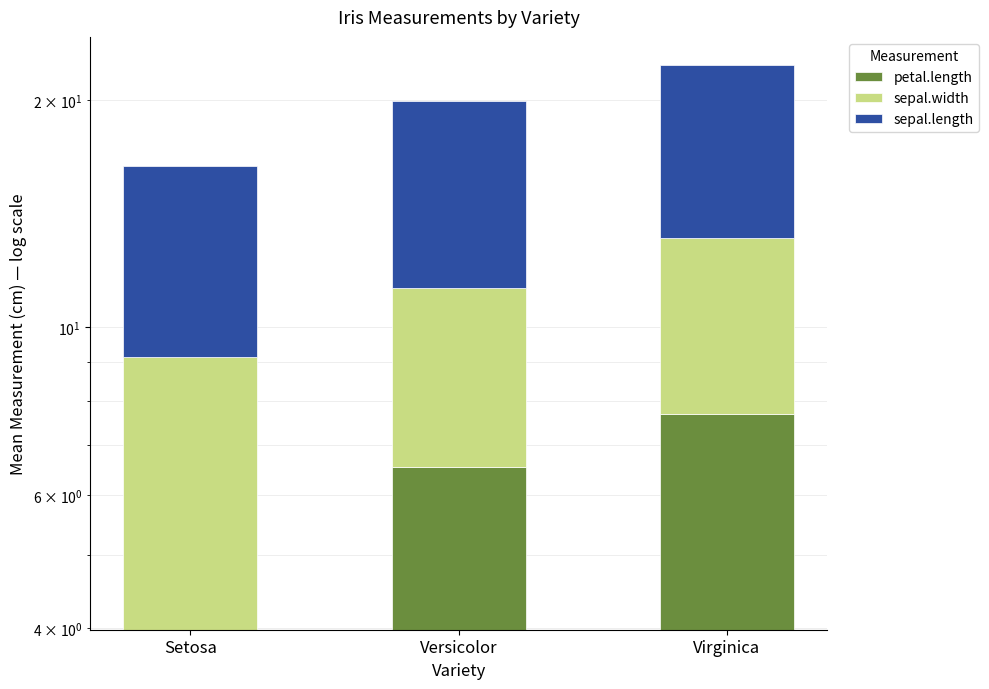

True or false: sepal.length has a value of 11.1 at Setosa.

False